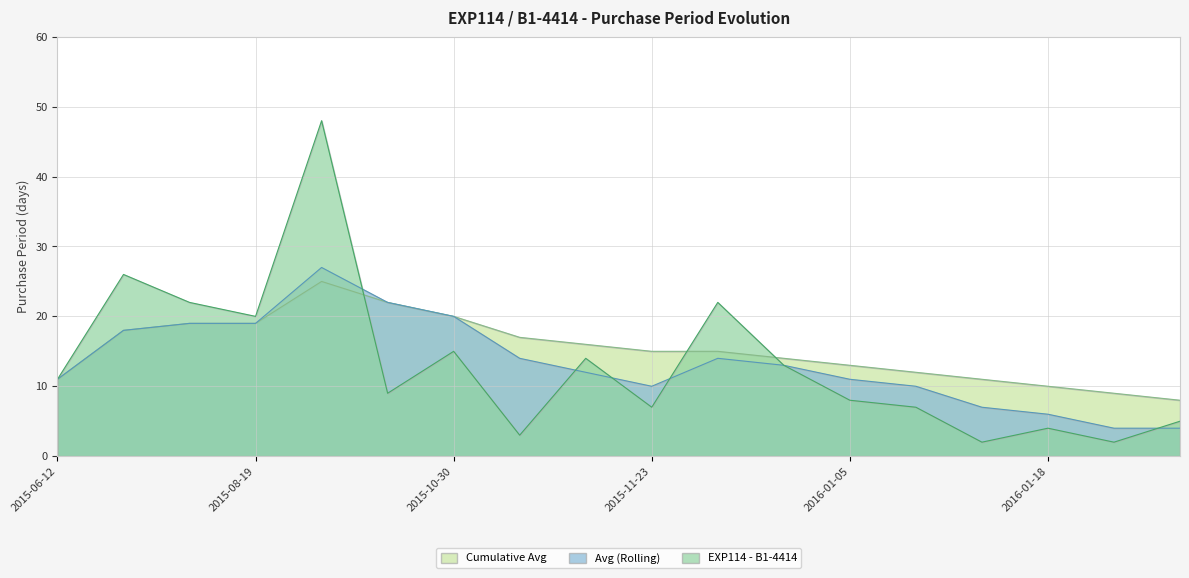

How many values in the EXP114 - B1-4414 series are below 11?

9